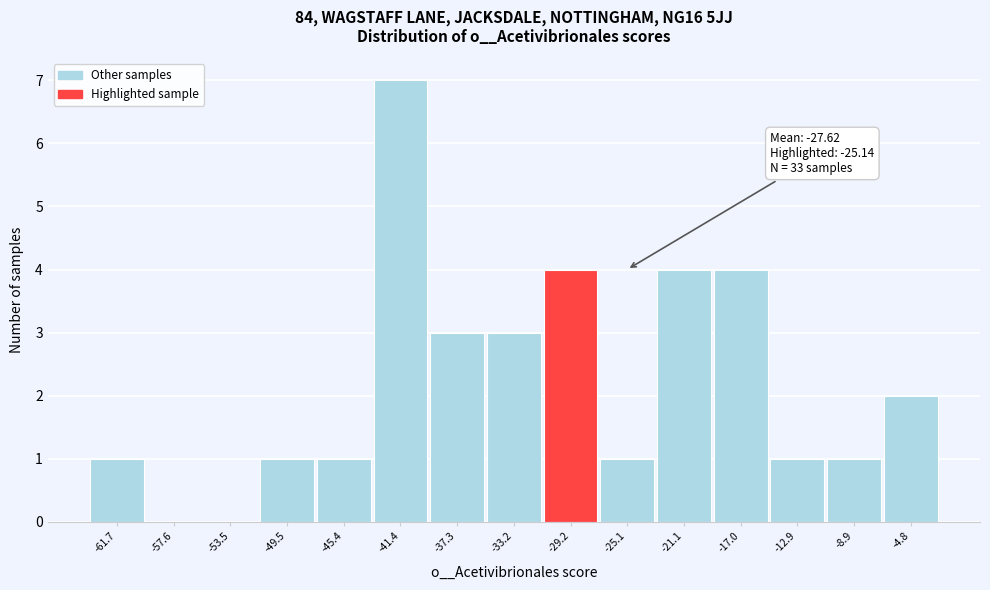

Reading left to right, what are all the values shown in this chart?

-61.7=1	-57.6=0	-53.5=0	-49.5=1	-45.4=1	-41.4=7	-37.3=3	-33.2=3	-29.2=4	-25.1=1	-21.1=4	-17.0=4	-12.9=1	-8.9=1	-4.8=2